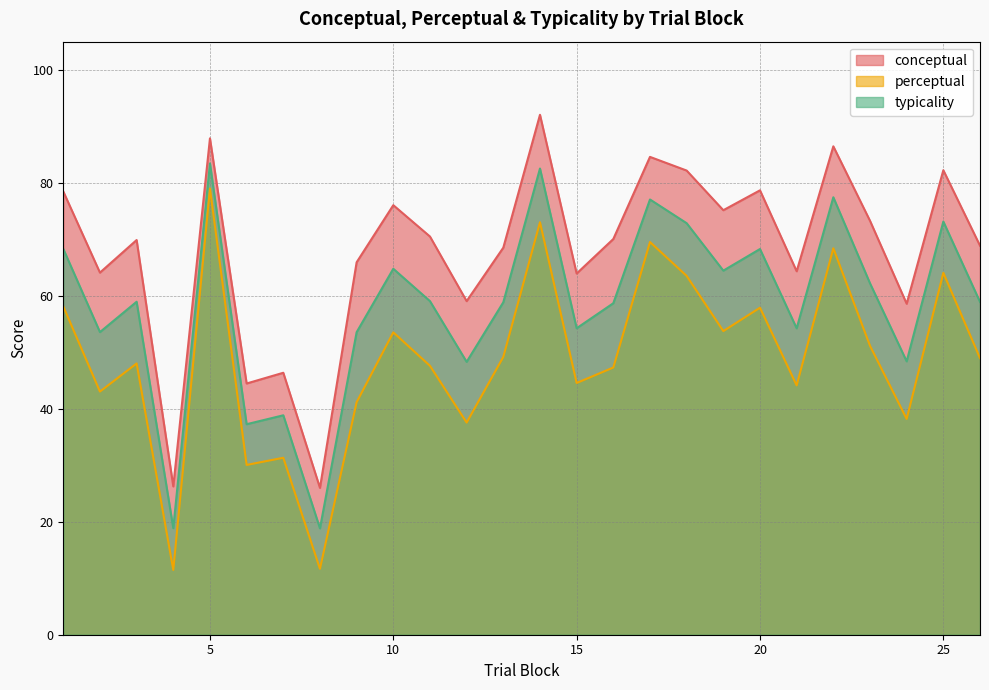

Rank the series at 13 from highest to lowest value.

conceptual, typicality, perceptual